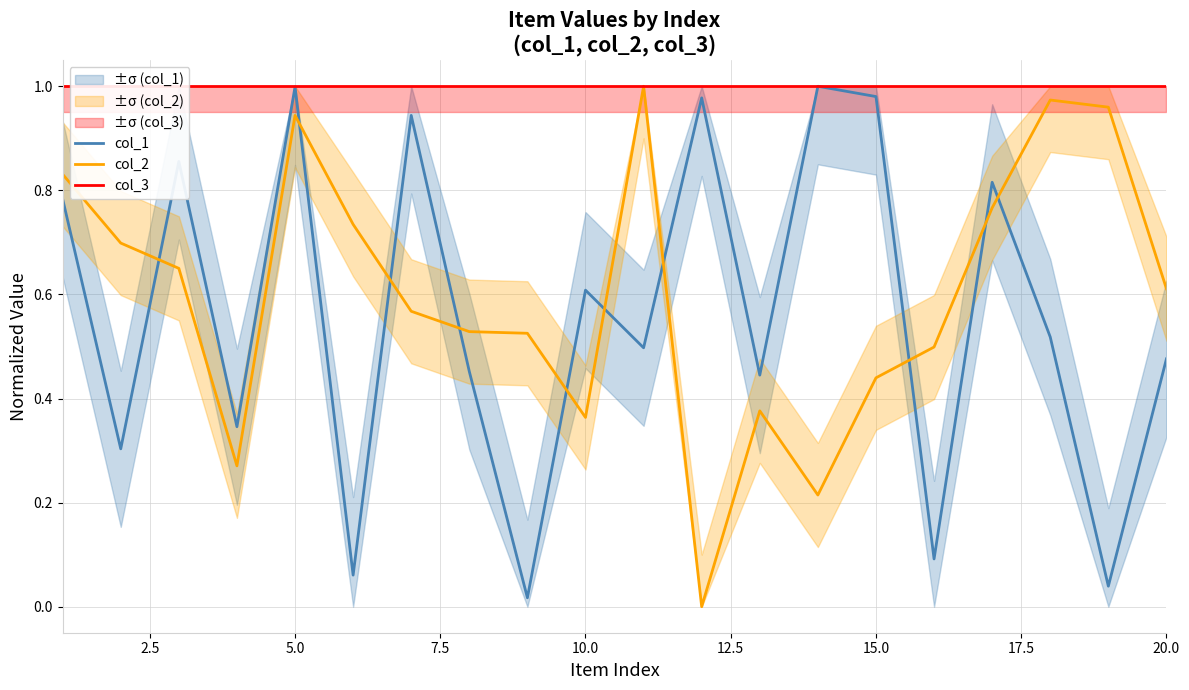

Where is the first local maximum for col_2?

5.0